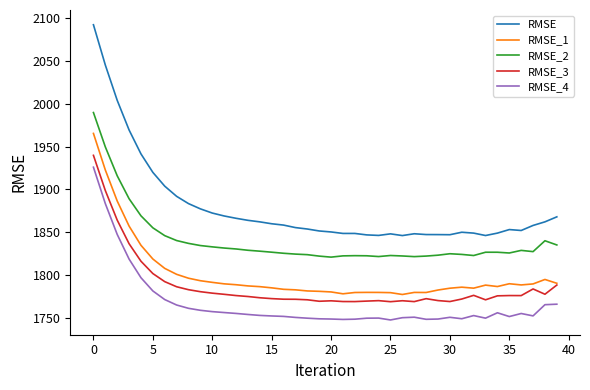

Which series has the largest range (max minus min)?

RMSE